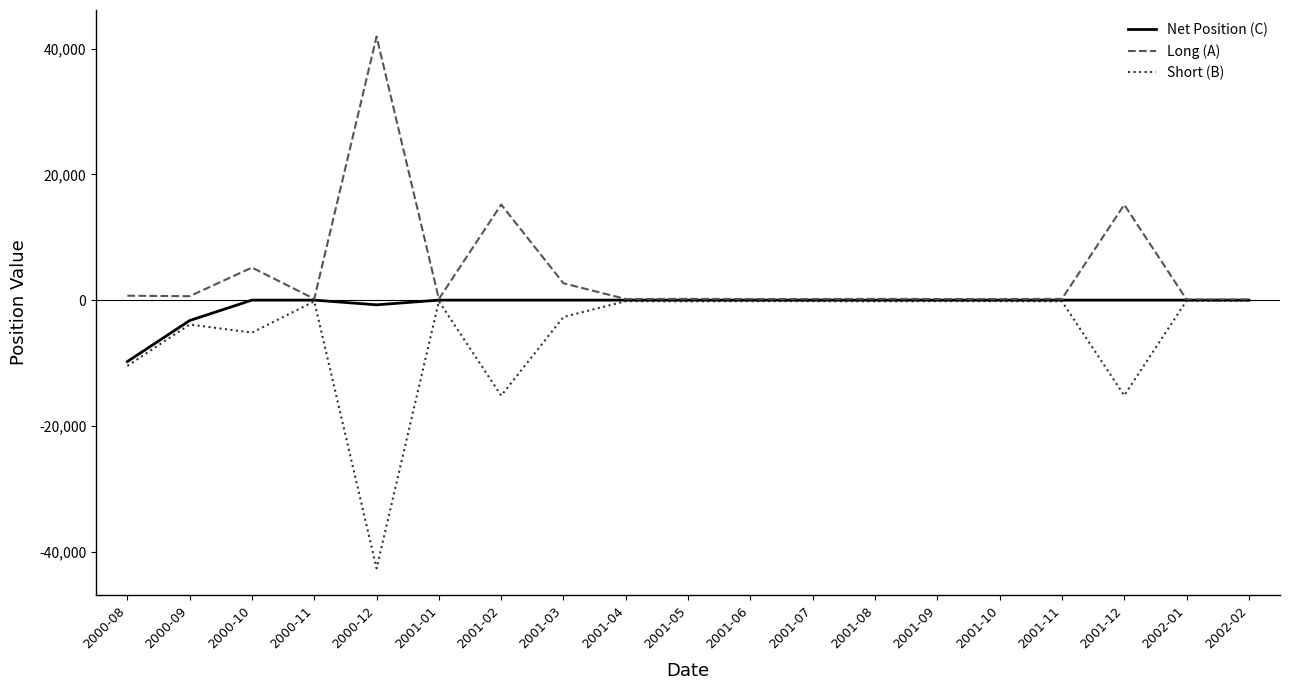

What is the difference between the maximum and minimum values in the Net Position (C) series?

9775